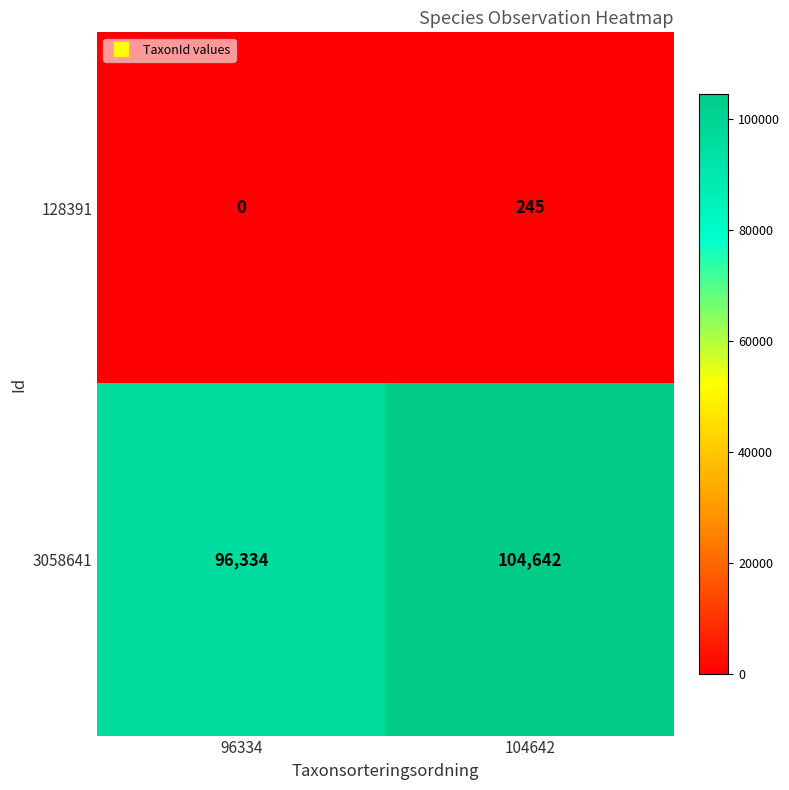

Reading left to right, list all the values displayed in this chart.

128391: 96334=0	104642=245
3058641: 96334=96334	104642=104642